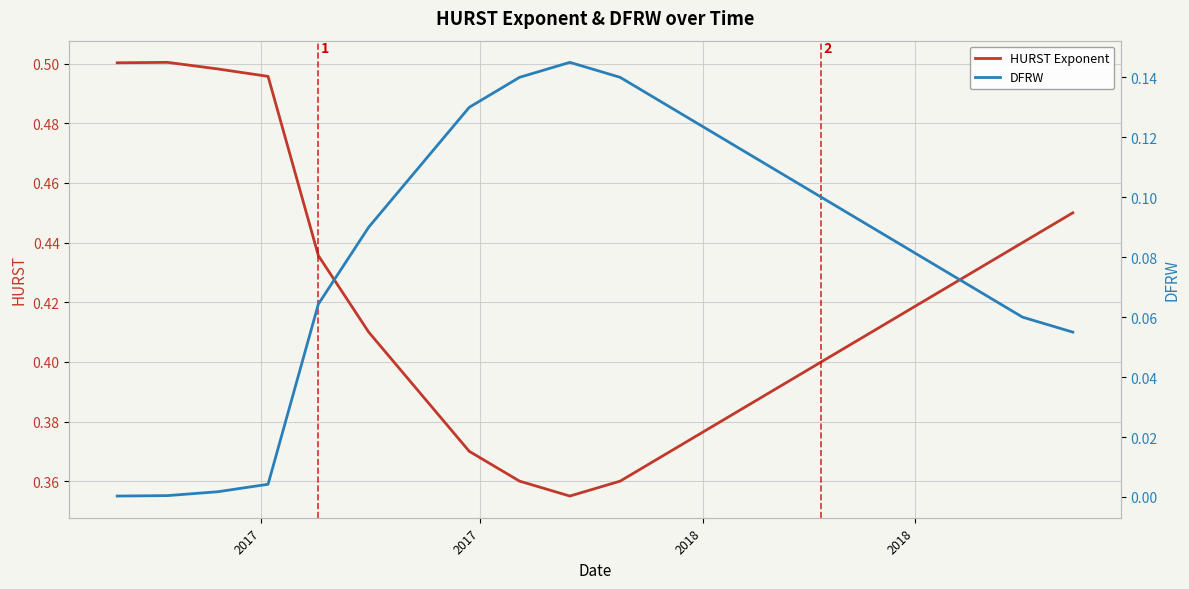

True or false: DFRW and HURST Exponent intersect in this chart.

False